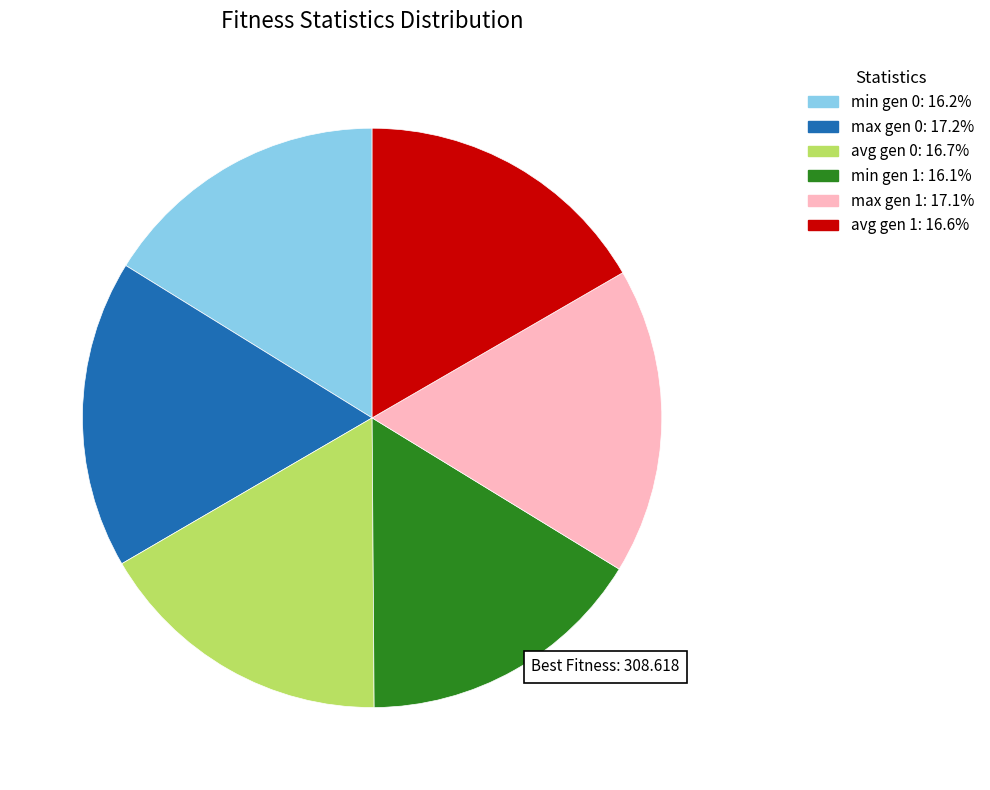

Does any single category account for the majority?

No